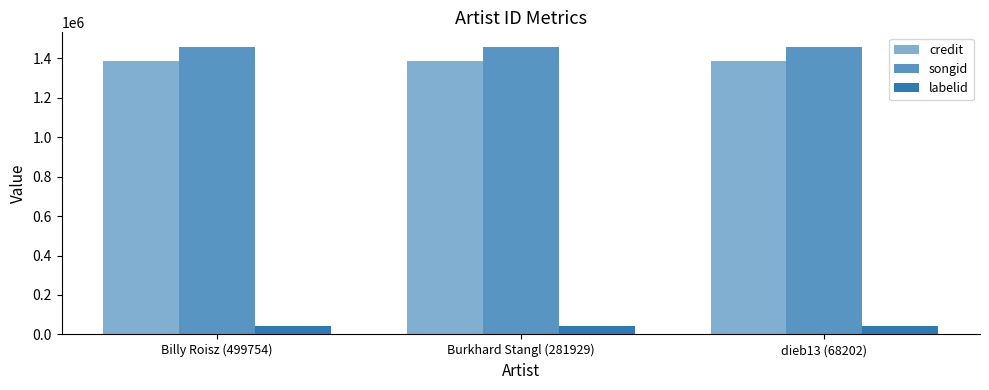

Which series changed the most between Burkhard Stangl (281929) and dieb13 (68202)?

credit